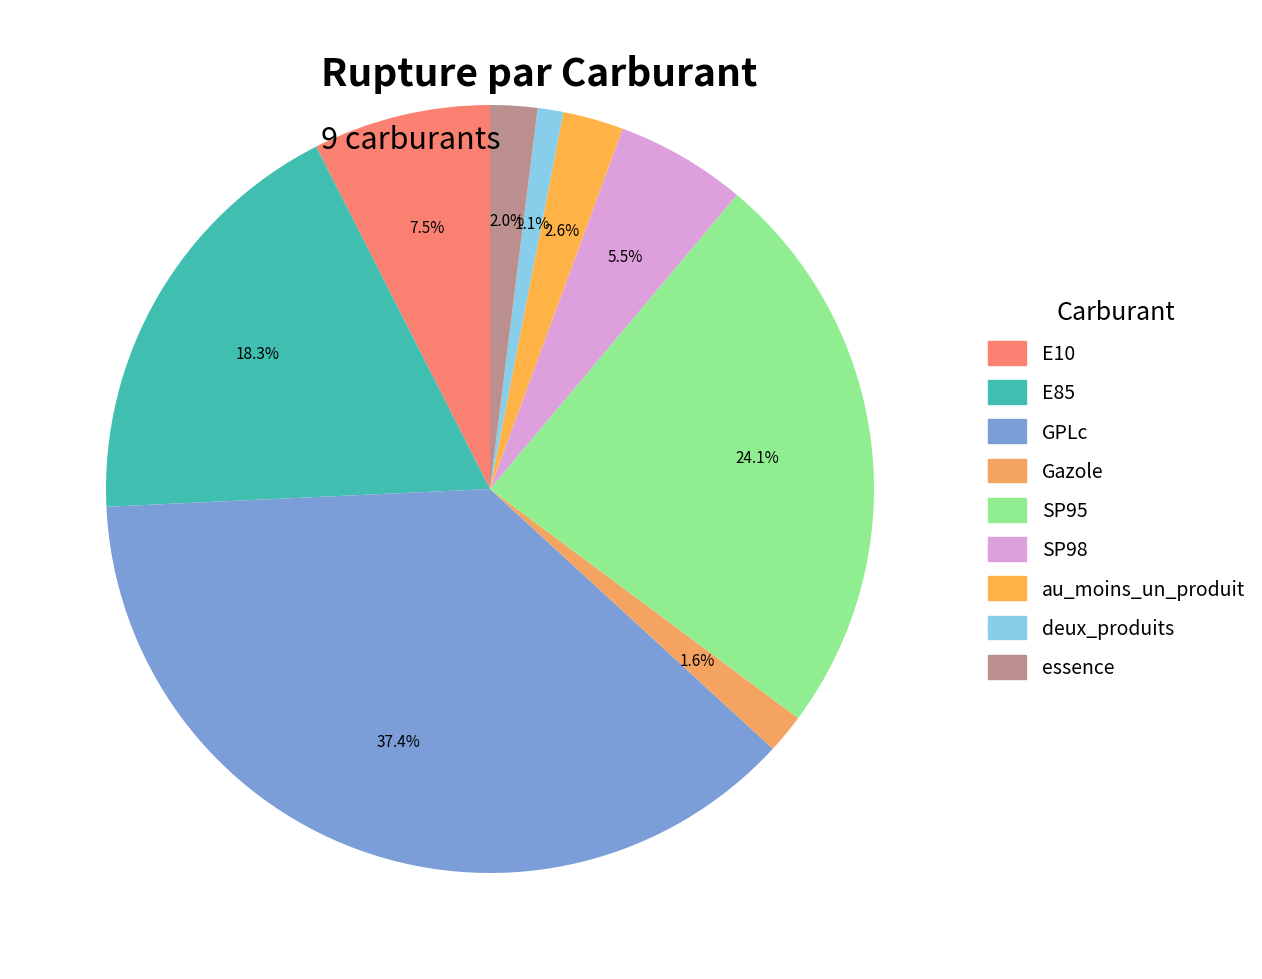

How many segments does this pie chart have?

9